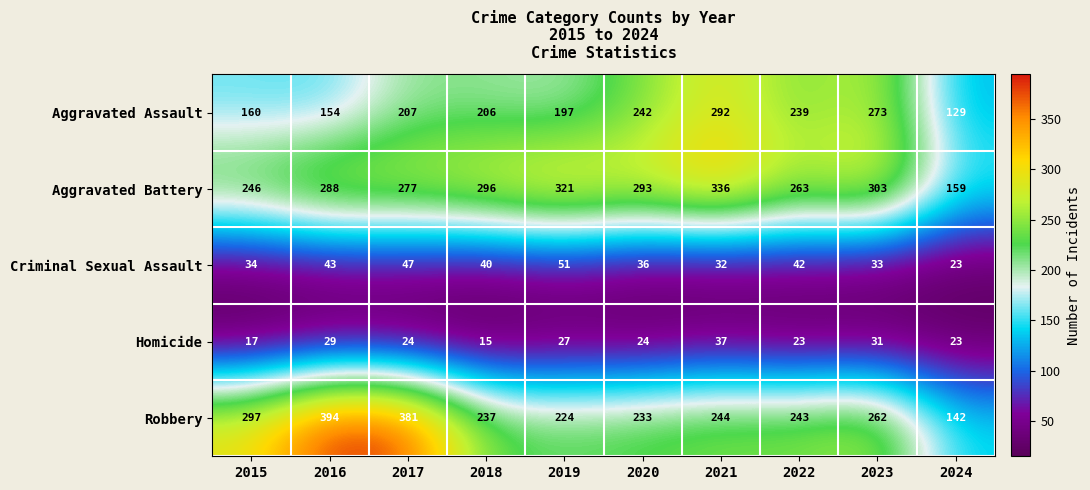

How many series are shown in this chart?

5